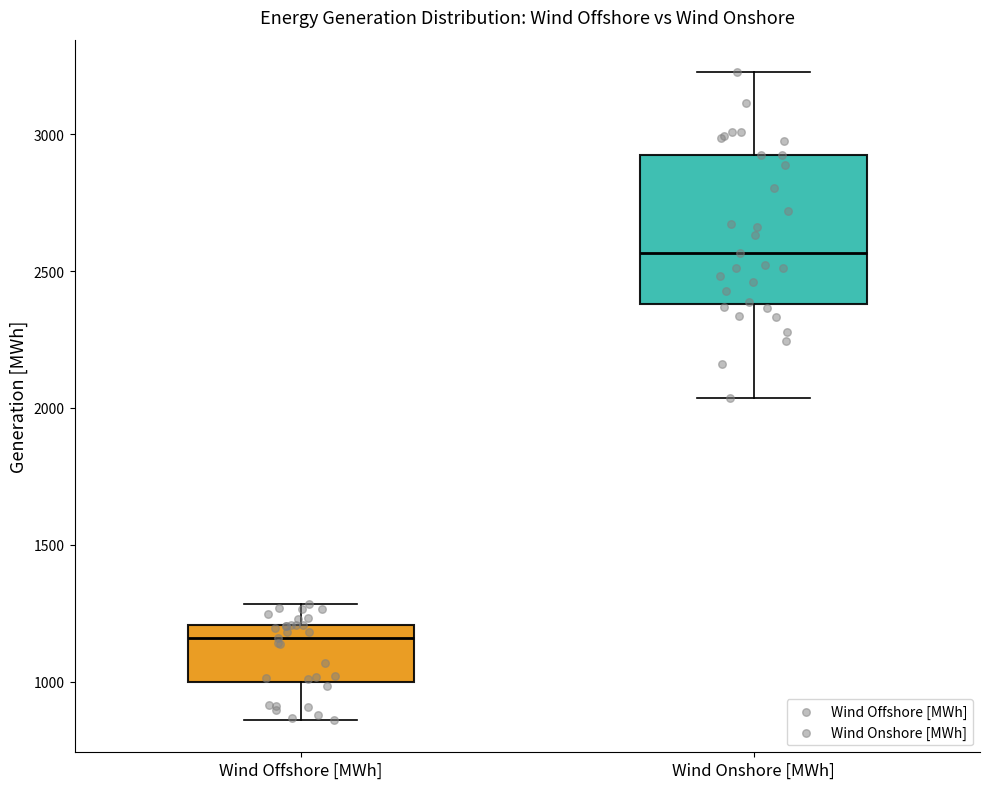

Reading left to right, transcribe this box plot: for each box, give where its median line is, the range the box spans, and where its two whiskers end, as read against the y-axis. The values are not printed on the chart, so give them approximately, as read against the axis.

Wind Offshore [MWh]: median 1150, box 1000 to 1200, whiskers 850 to 1300
Wind Onshore [MWh]: median 2550, box 2400 to 2900, whiskers 2050 to 3250